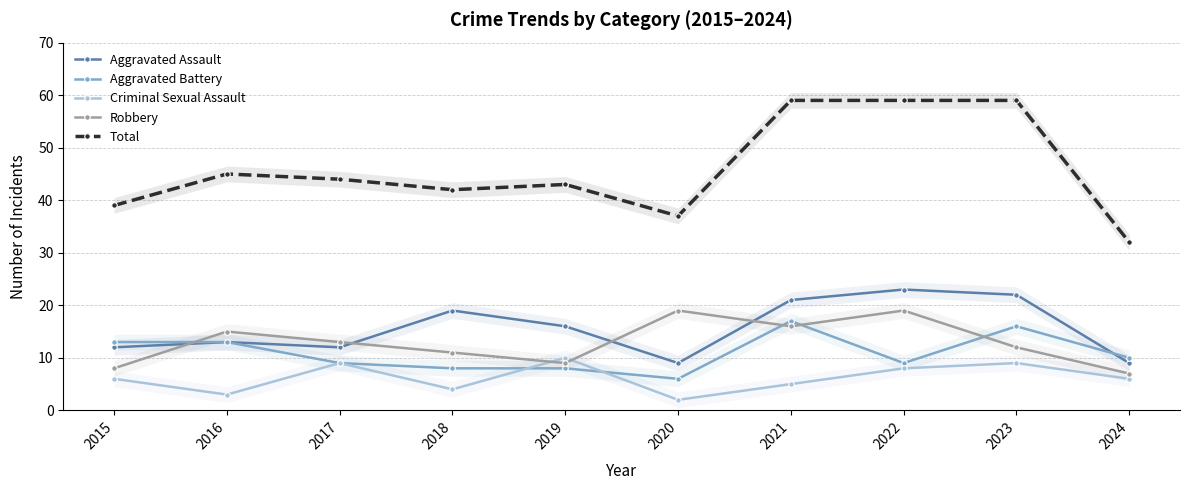

True or false: Total and Aggravated Battery cross at least once.

False